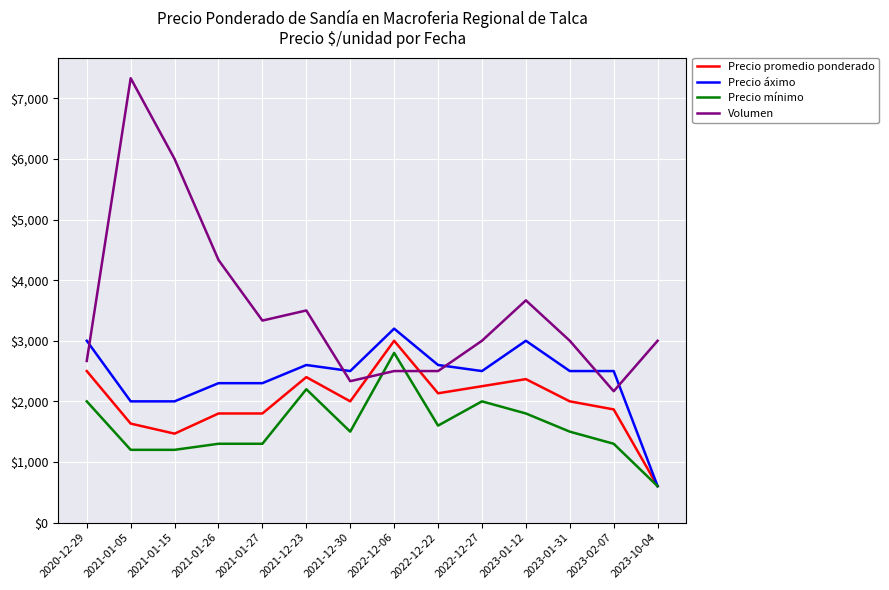

Reading left to right, extract all data points from this chart.

Precio promedio ponderado: 2500	1633	1467	1800	1800	2400	2000	3000	2133	2250	2367	2000	1867	600
Precio áximo: 3000	2000	2000	2300	2300	2600	2500	3200	2600	2500	3000	2500	2500	600
Precio mínimo: 2000	1200	1200	1300	1300	2200	1500	2800	1600	2000	1800	1500	1300	600
Volumen: 2667	7333	6000	4333	3333	3500	2333	2500	2500	3000	3667	3000	2167	3000